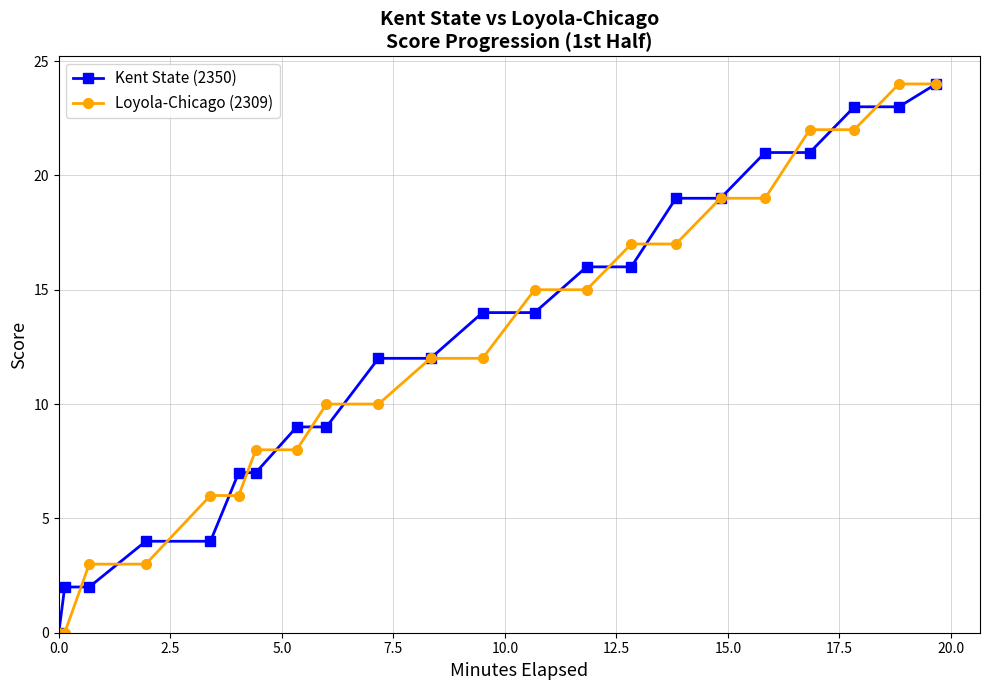

What is the highest value of the Loyola-Chicago (2309) series?

24